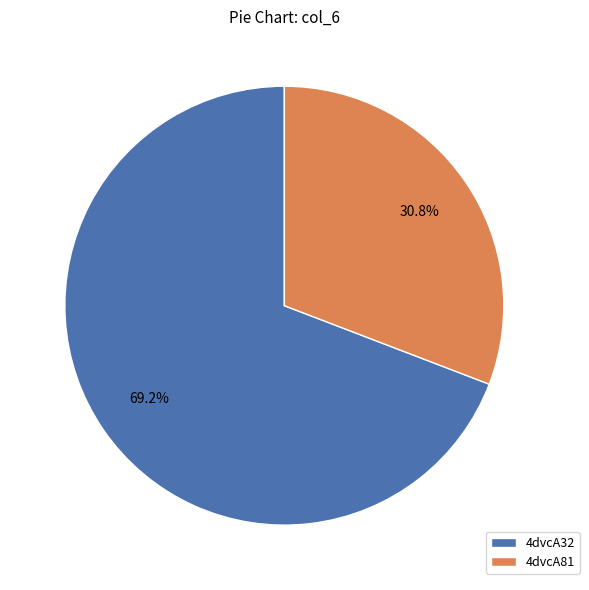

To the nearest percent, what is the combined percentage of 4dvcA81 and 4dvcA32?

100%